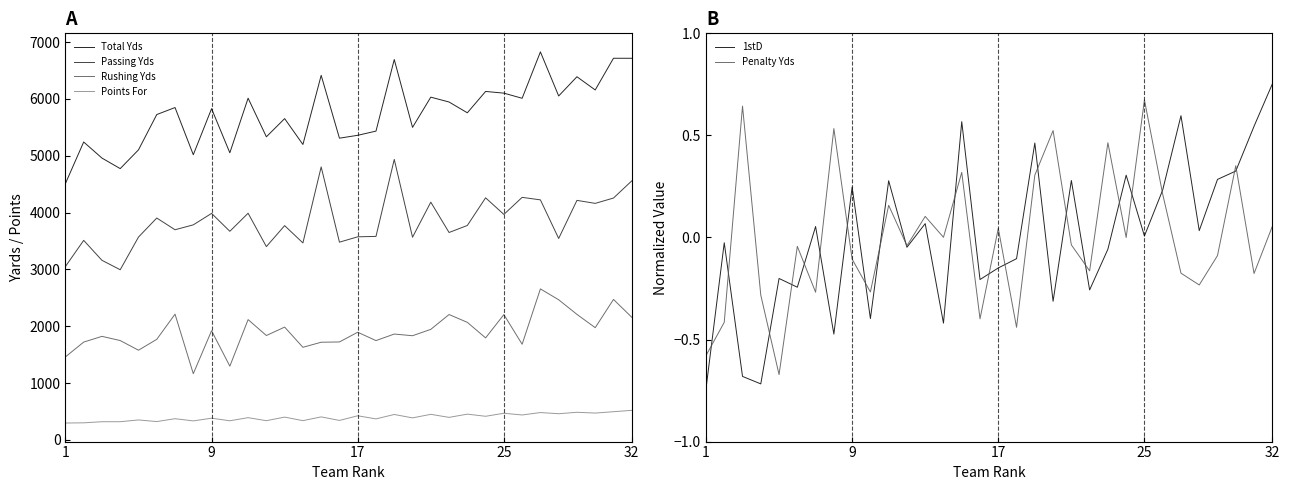

What is the maximum value for Points For?

519.0